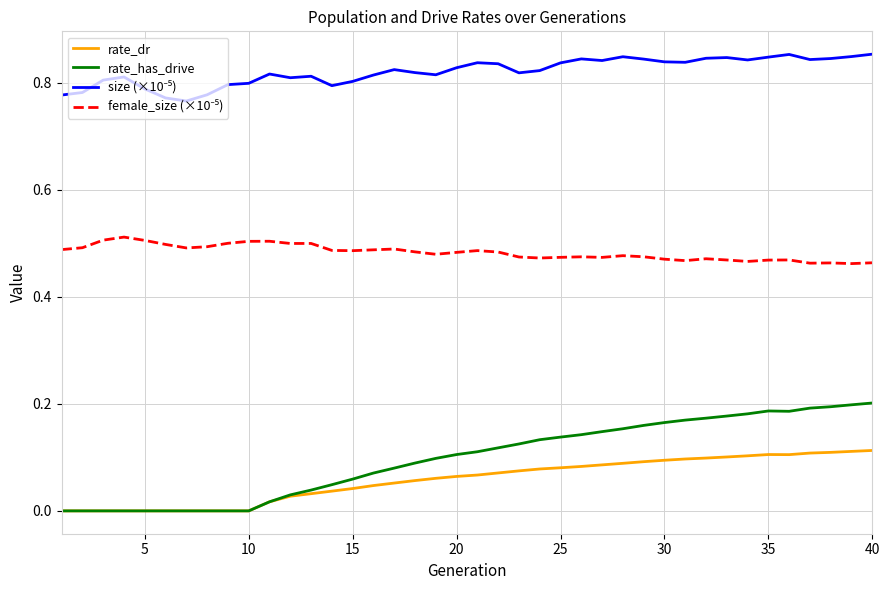

Which series has the largest range (max minus min)?

rate_has_drive